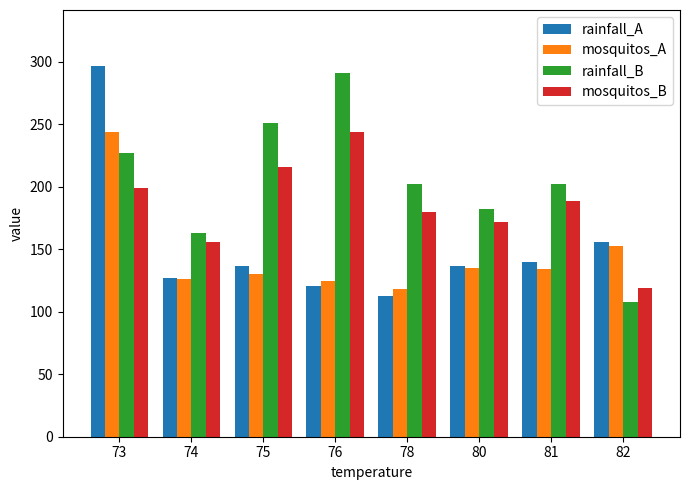

What is the value of the mosquitos_B bar at the 5th from the left?

180